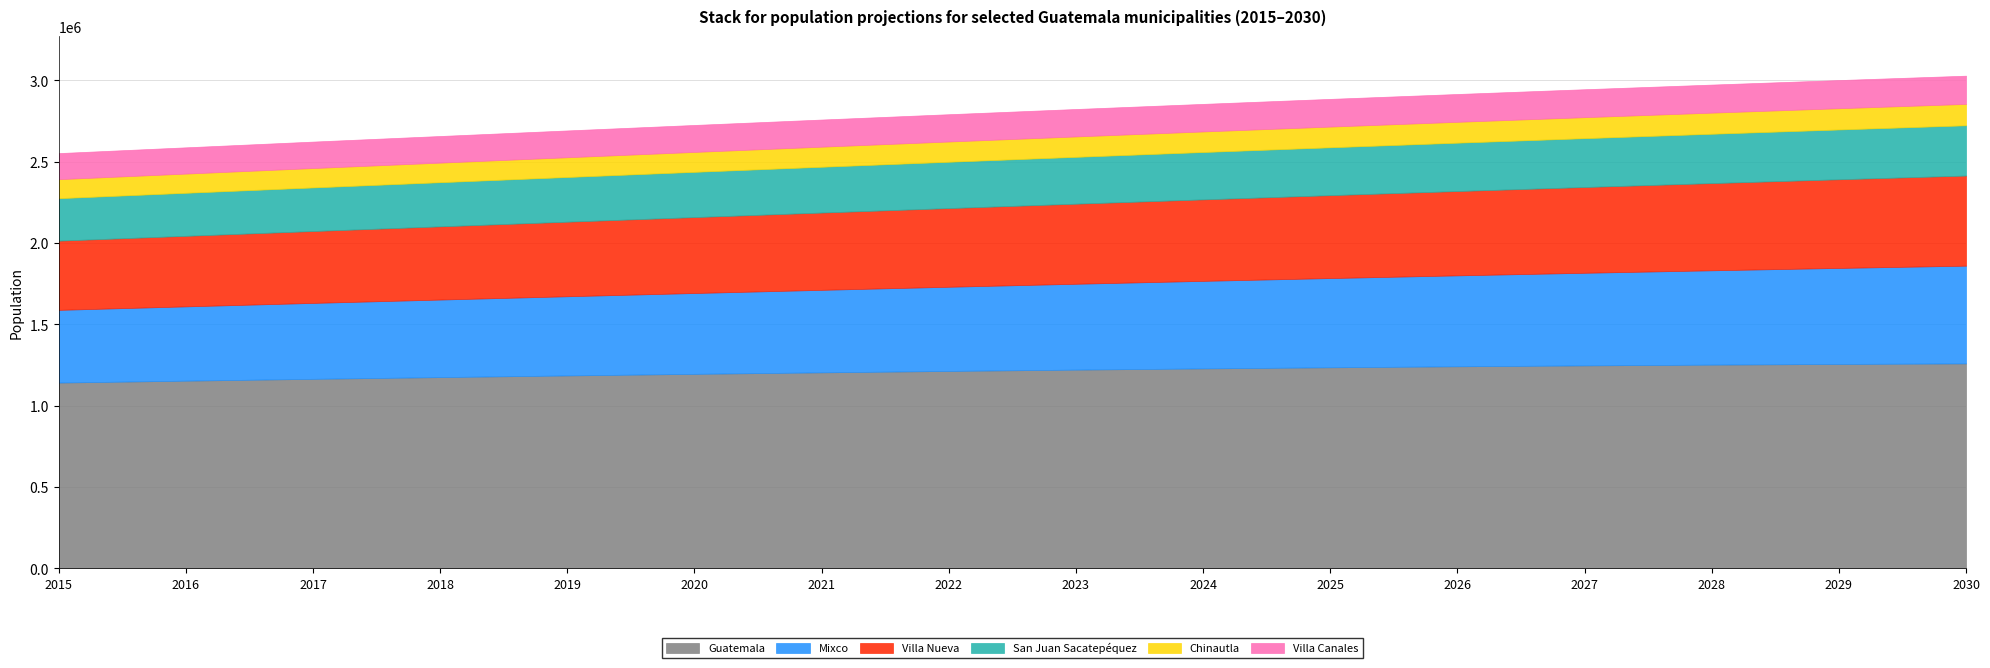

Which series has the widest spread of values?

Mixco